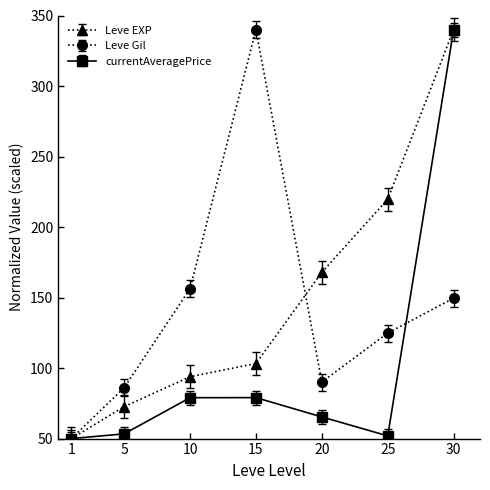

Rank the series at 5 from lowest to highest value.

currentAveragePrice, Leve EXP, Leve Gil